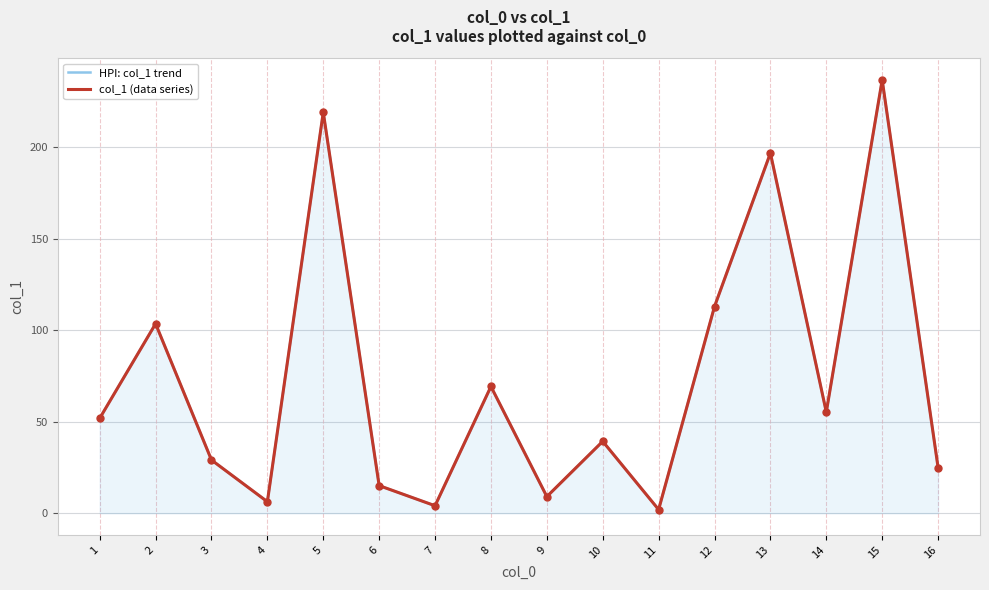

Which series has the largest total across all categories?

HPI: col_1 trend